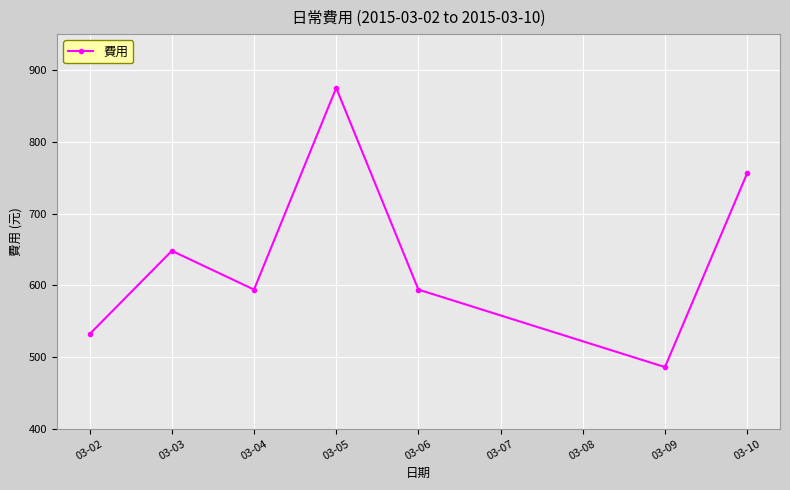

Is it true that the value at 03-02 is 718?

False